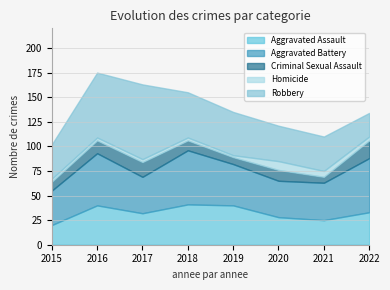

Reading left to right, transcribe all the data shown in this chart.

Aggravated Assault: 20	40	32	41	40	28	25	33
Aggravated Battery: 35	53	37	55	42	37	38	55
Criminal Sexual Assault: 9	13	15	10	7	11	6	18
Homicide: 3	3	3	3	2	9	6	4
Robbery: 35	66	76	46	44	36	35	24